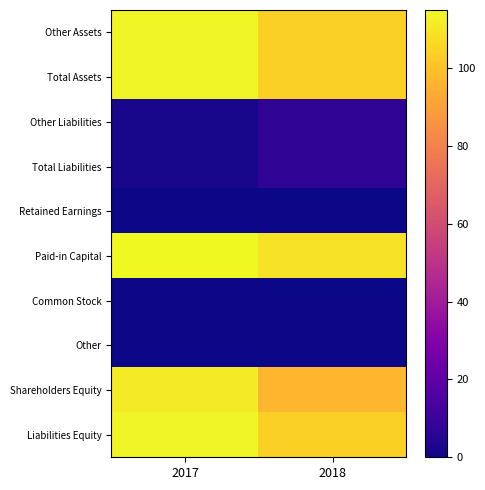

What is the greatest value displayed?

115